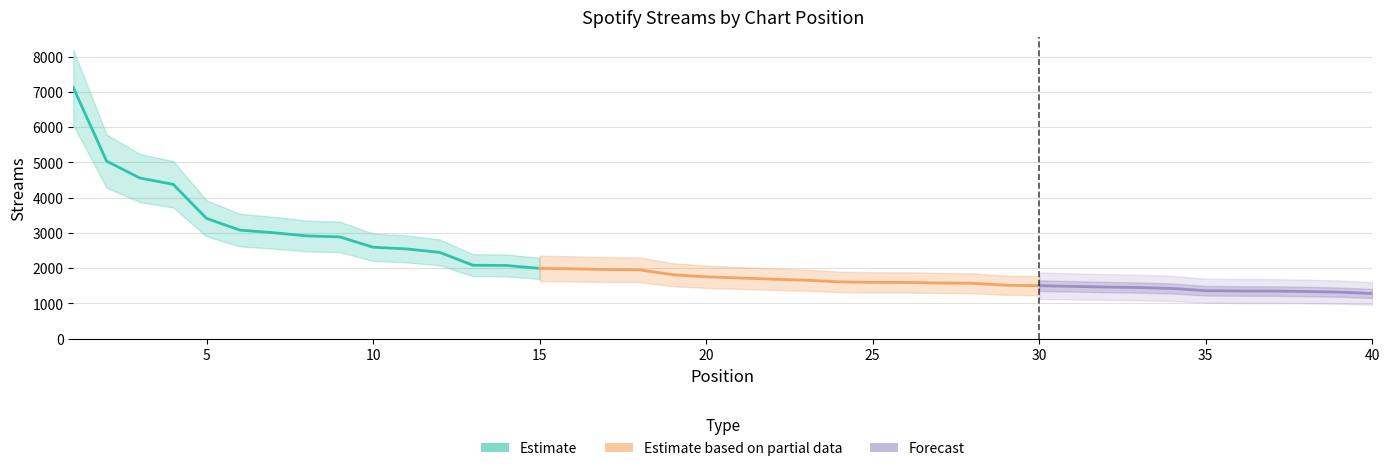

List the labels in order of value, largest first.

1, 2, 3, 4, 5, 6, 7, 8, 9, 10, 11, 12, 13, 14, 15, 16, 17, 18, 19, 20, 21, 22, 23, 24, 25, 26, 27, 28, 29, 30, 31, 32, 33, 34, 35, 36, 37, 38, 39, 40